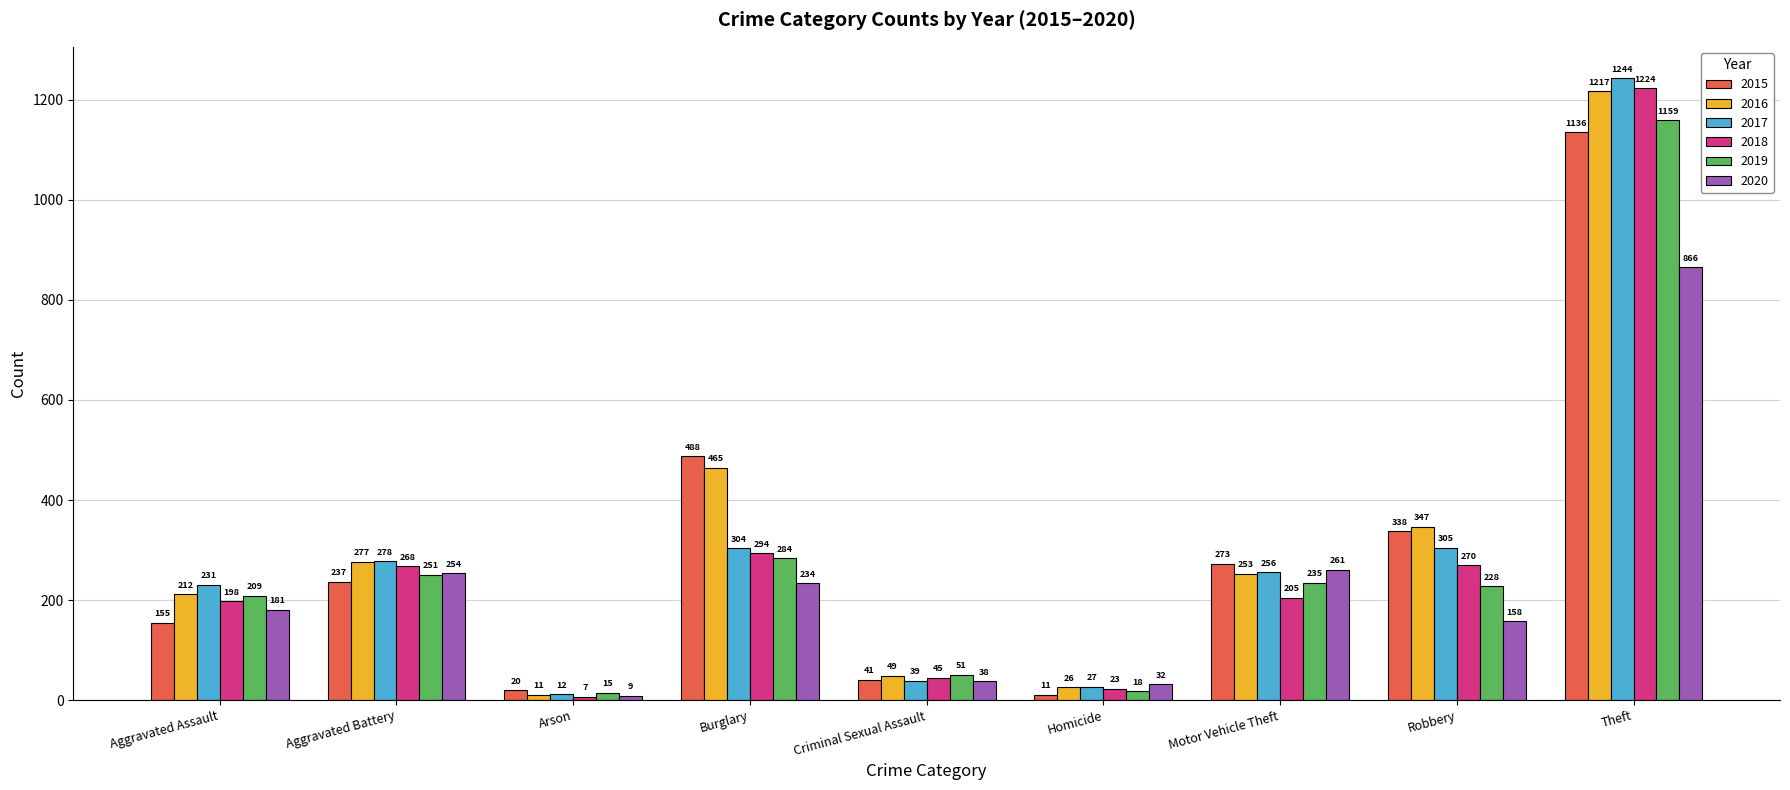

Reading left to right, list all the values displayed in this chart.

2015: 155	237	20	488	41	11	273	338	1136
2016: 212	277	11	465	49	26	253	347	1217
2017: 231	278	12	304	39	27	256	305	1244
2018: 198	268	7	294	45	23	205	270	1224
2019: 209	251	15	284	51	18	235	228	1159
2020: 181	254	9	234	38	32	261	158	866